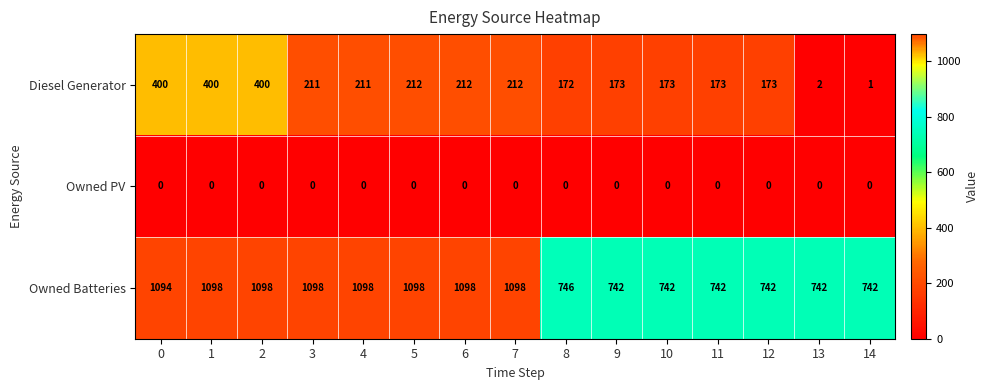

Which series changed the most between 4 and 9?

Owned Batteries